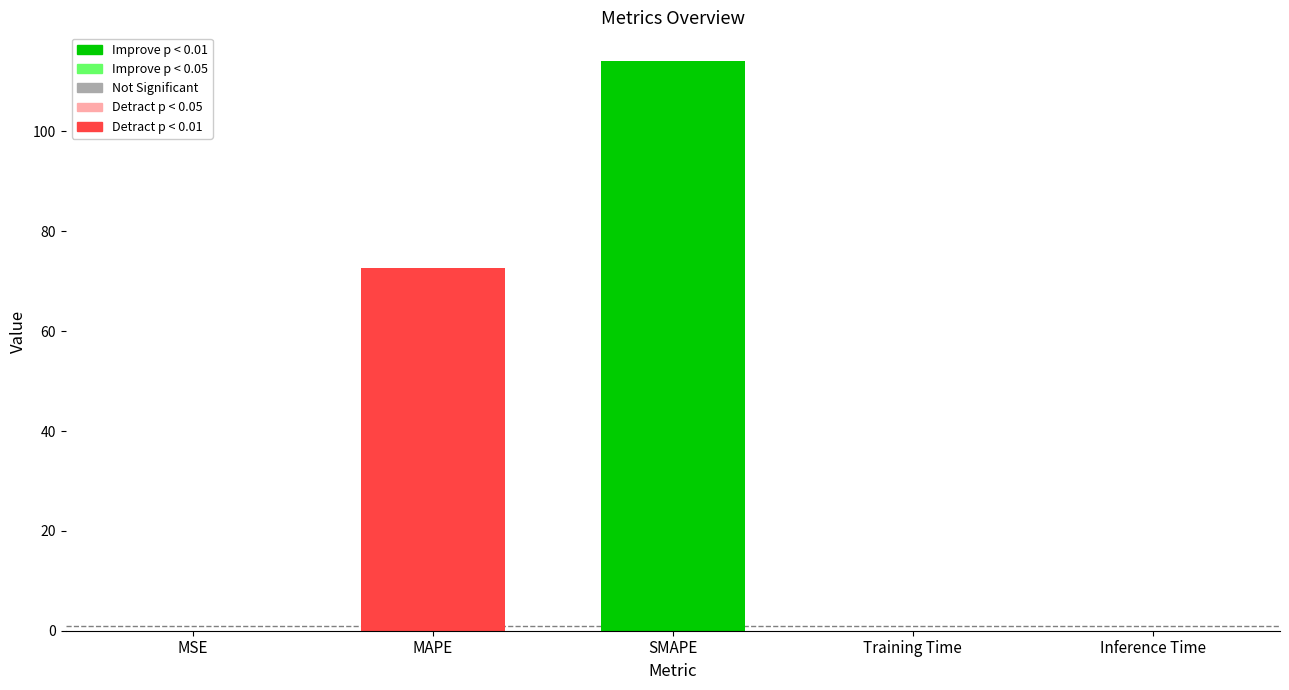

What is the greatest value displayed?

114.1